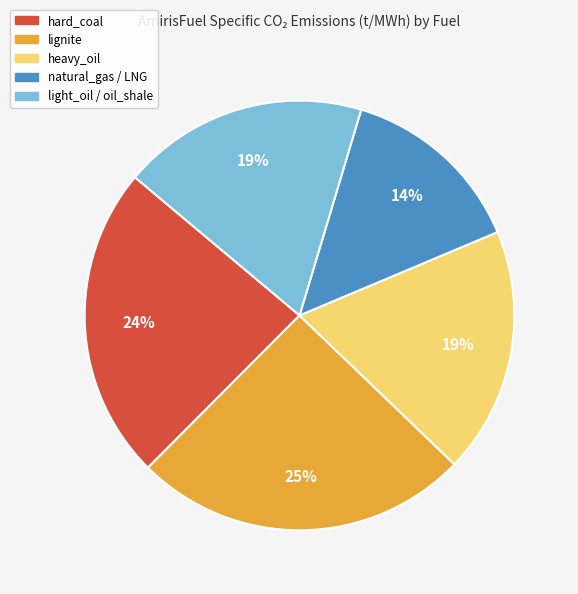

What is the smallest slice in the pie chart?

natural_gas / LNG